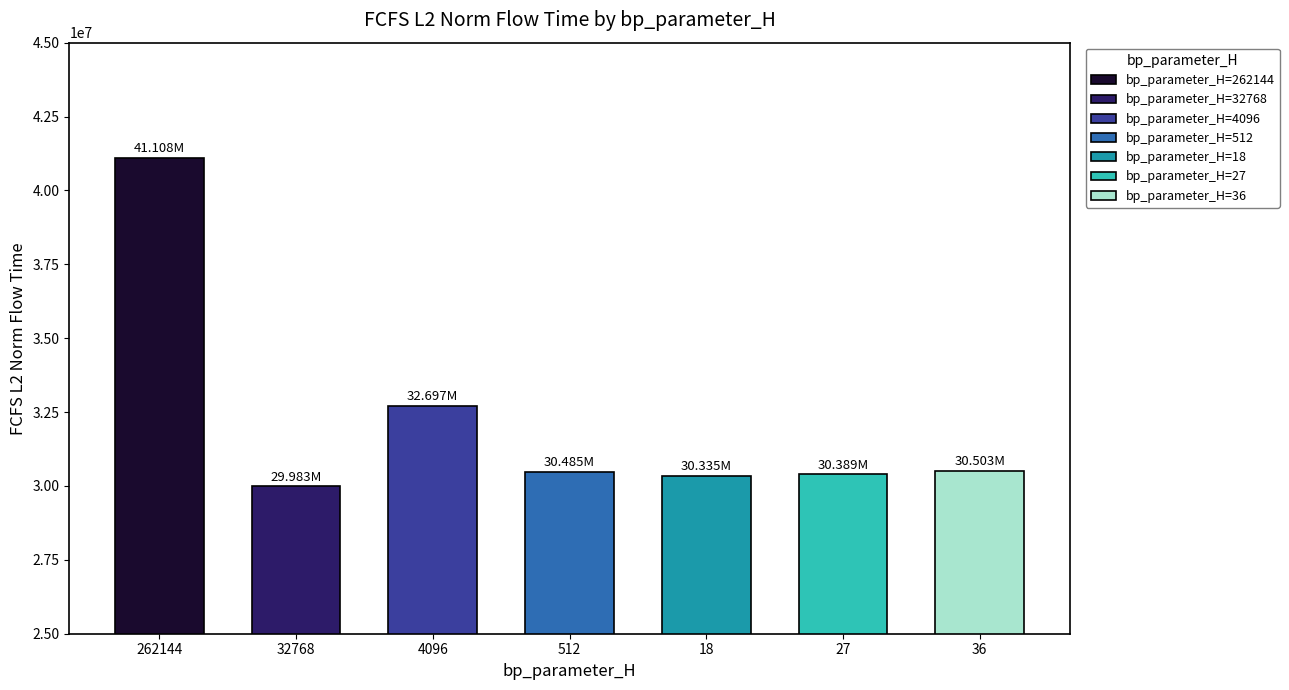

What is the label of the 1st bar from the right?

36